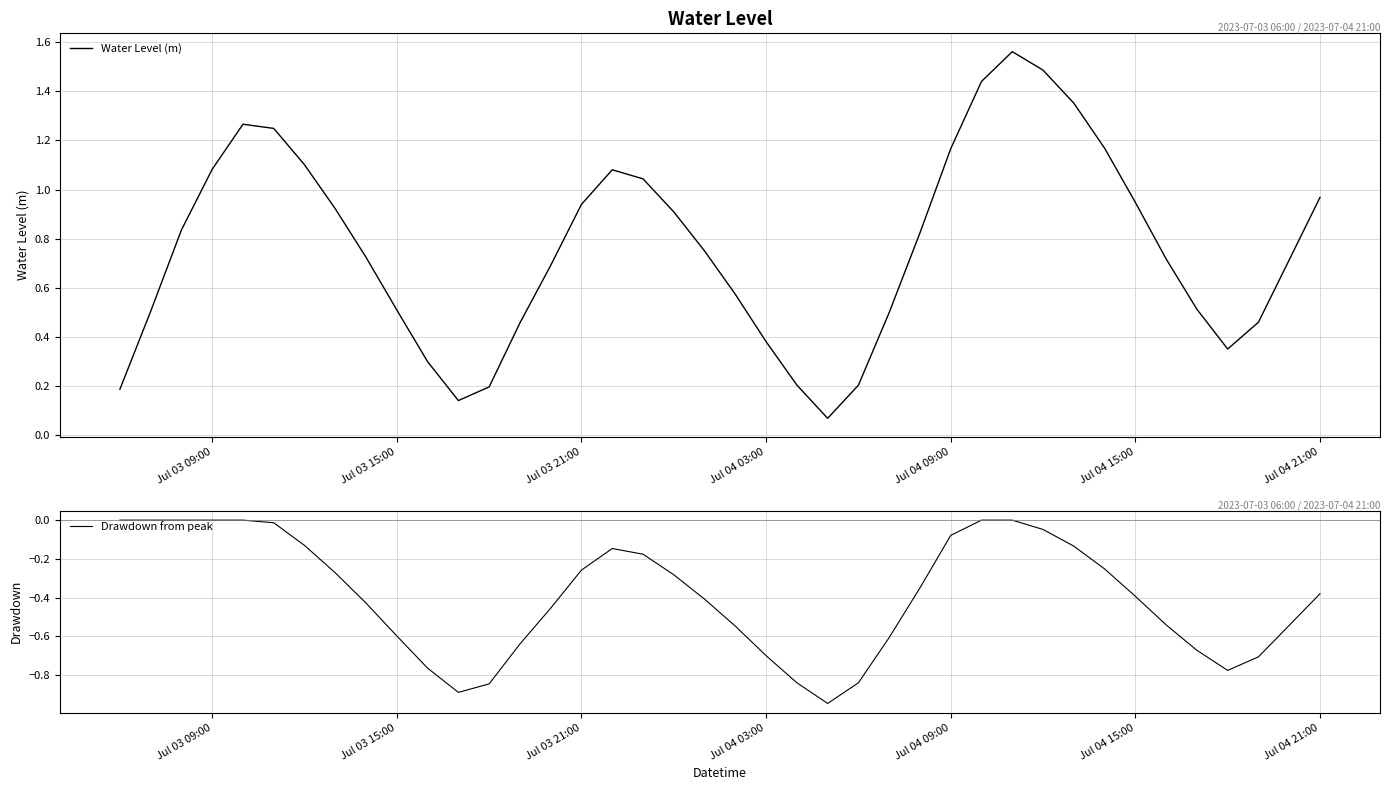

True or false: Water Level (m) has a value of 1.3 at Jul 04 15:00.

False